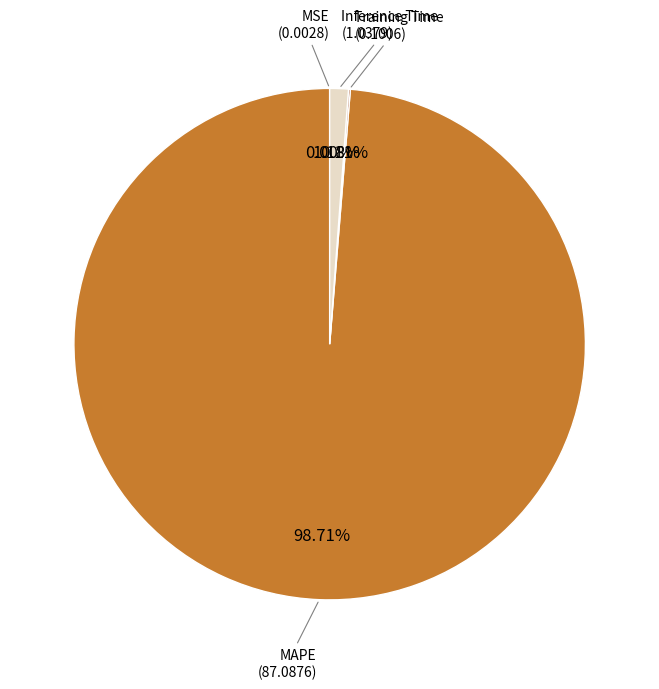

Is there a majority slice in this chart?

Yes